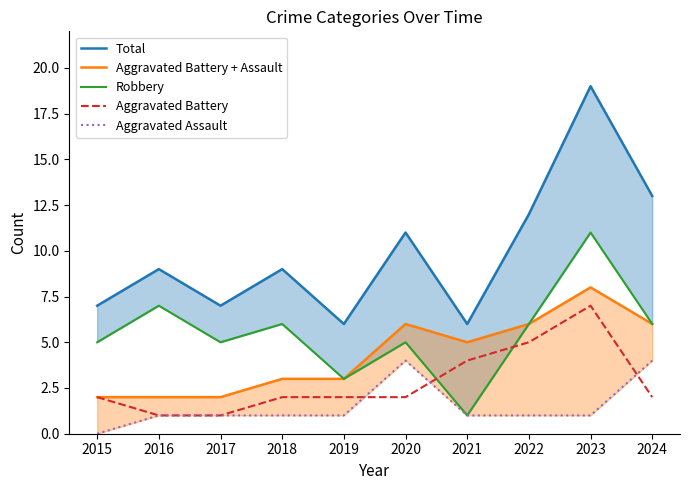

Reading right to left, list all the values displayed in this chart.

Total: 13	19	12	6	11	6	9	7	9	7
Aggravated Battery + Assault: 6	8	6	5	6	3	3	2	2	2
Robbery: 6	11	6	1	5	3	6	5	7	5
Aggravated Battery: 2	7	5	4	2	2	2	1	1	2
Aggravated Assault: 4	1	1	1	4	1	1	1	1	0